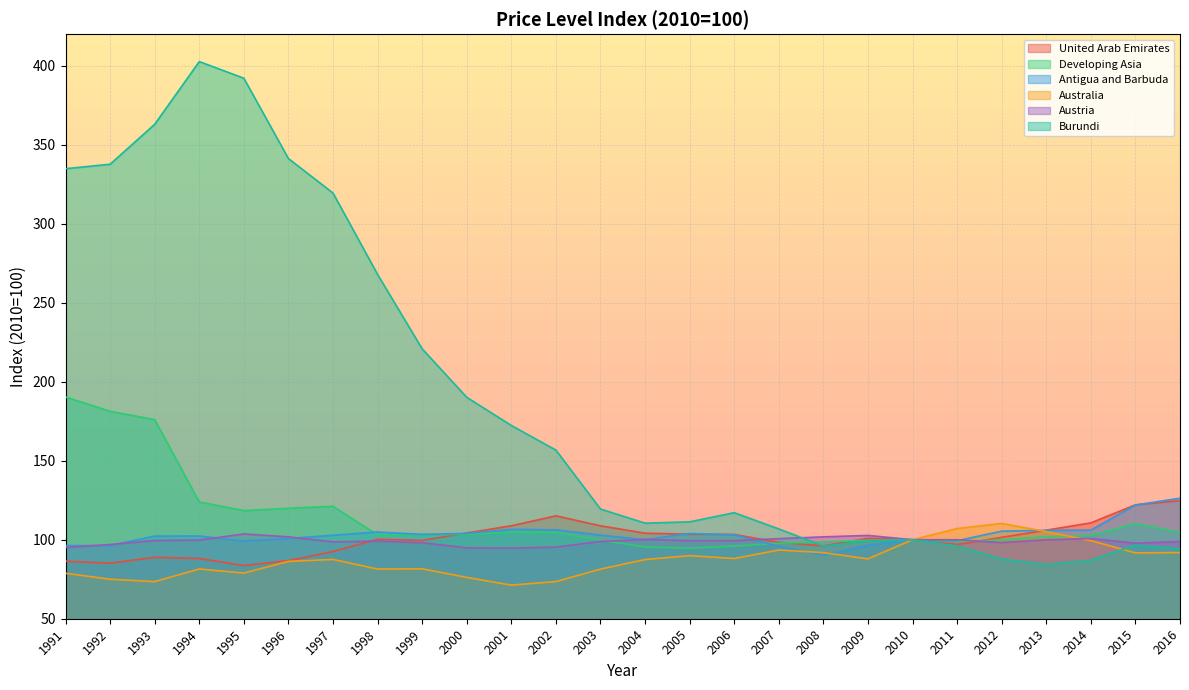

Which series changed the most between 1996 and 1998?

Burundi